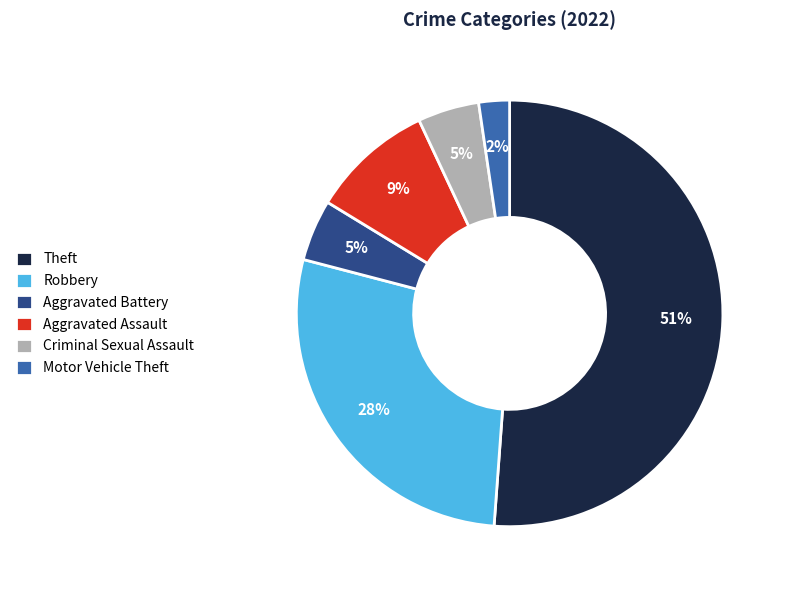

Is it true that Aggravated Assault is 1% of the pie?

False